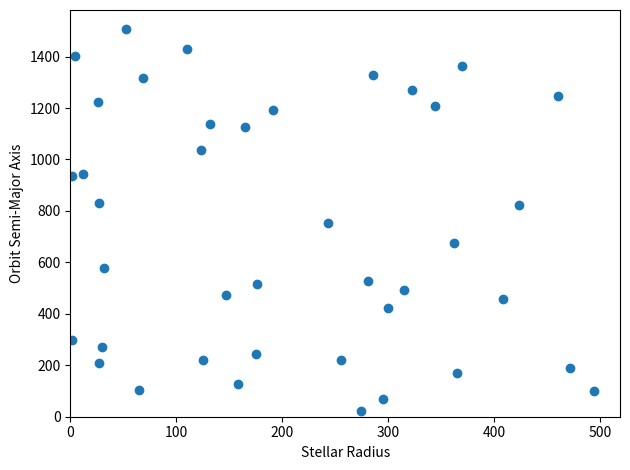

What is the range of X values (max minus min)?

492